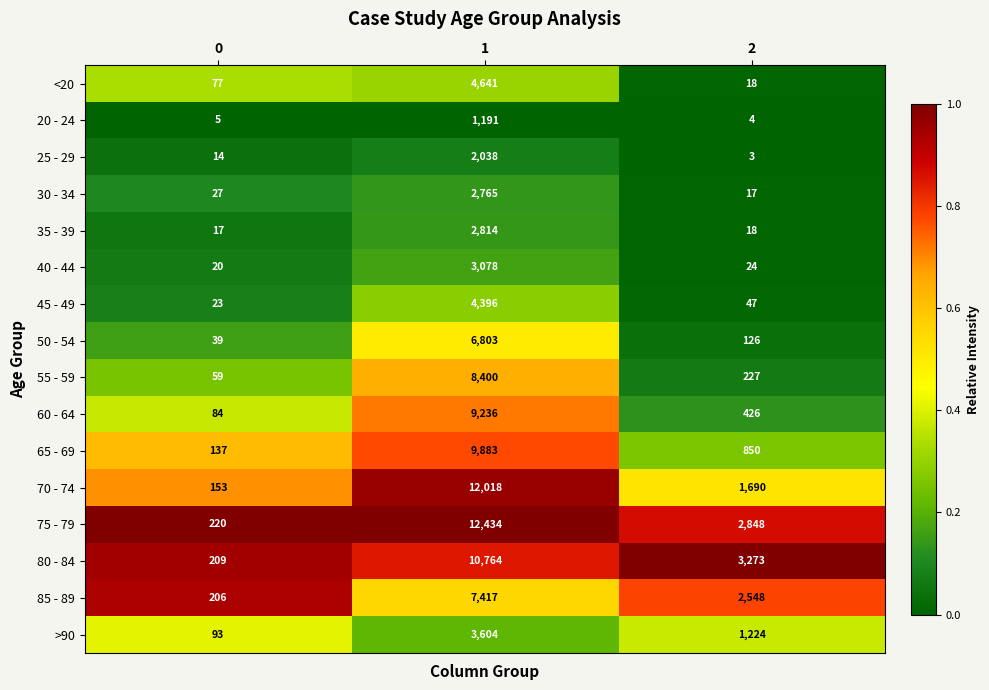

What is the minimum value for >90?

93